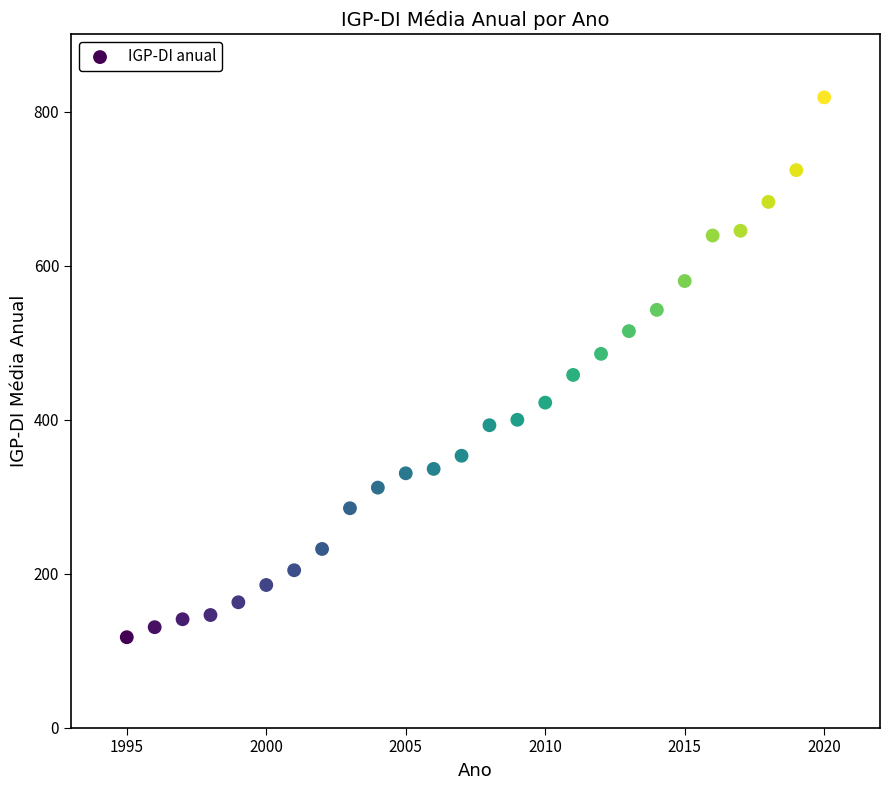

What is the range of X values (max minus min)?

25.0